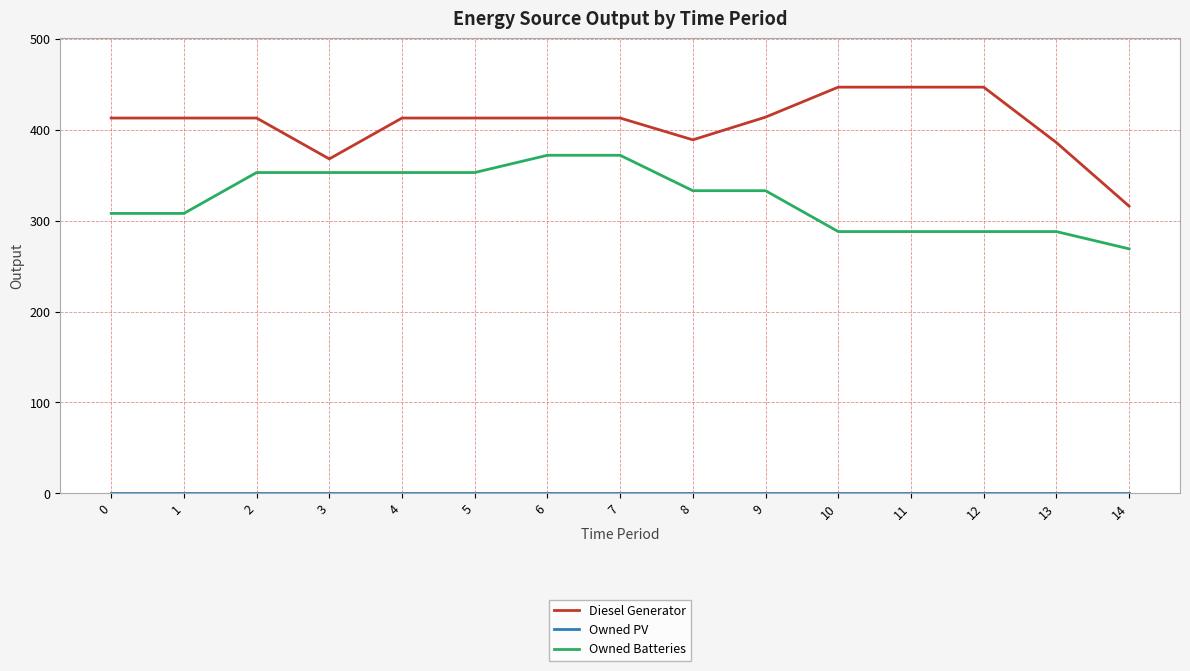

What is the difference between the highest and lowest values at 0?

413.0